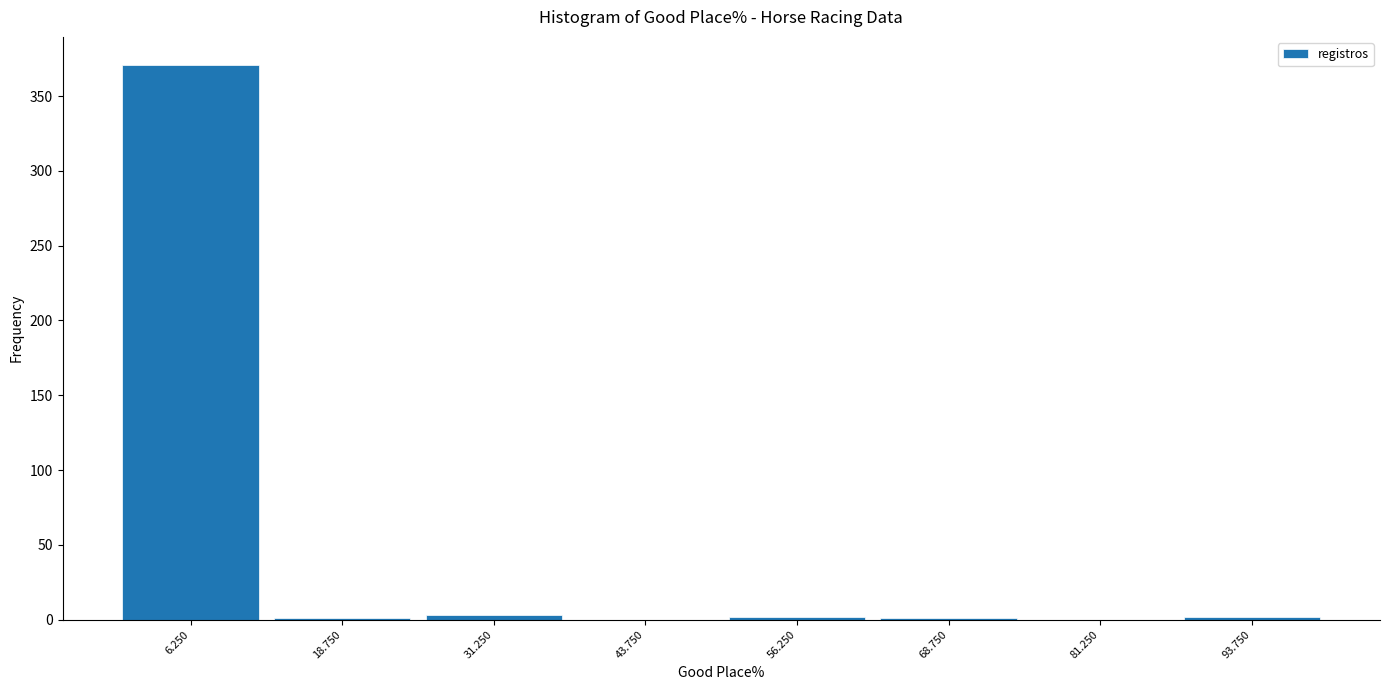

What is the height of the bar covering 0.0 to 12.5 on the x-axis? Neither the bar edges nor the heights are printed on the chart, so give them approximately, as read against the axes.

370